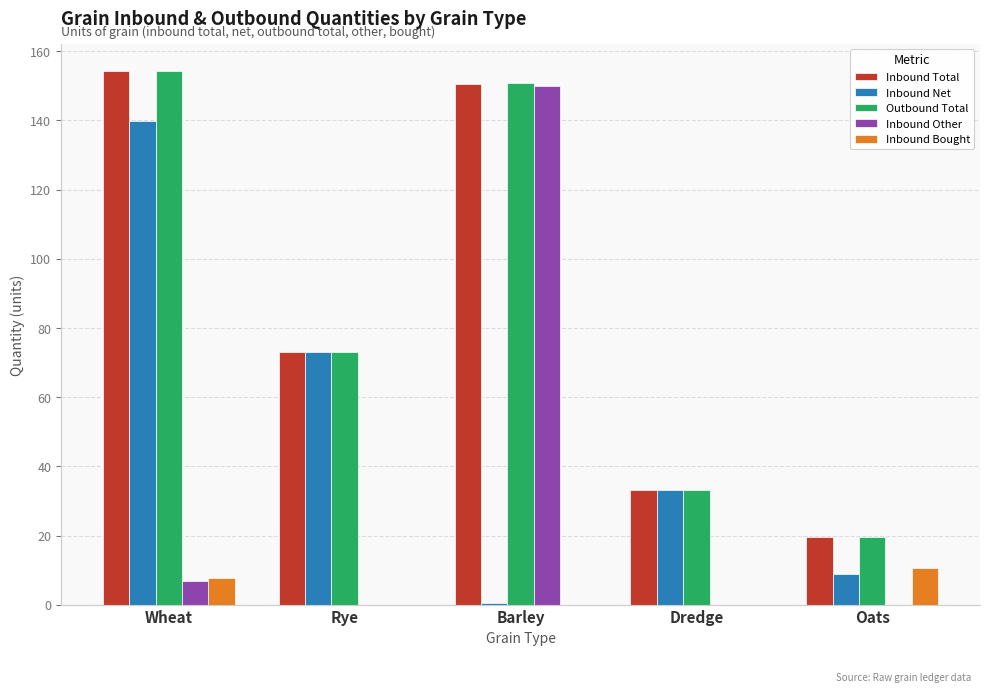

Which series changed the most between Dredge and Oats?

Inbound Net